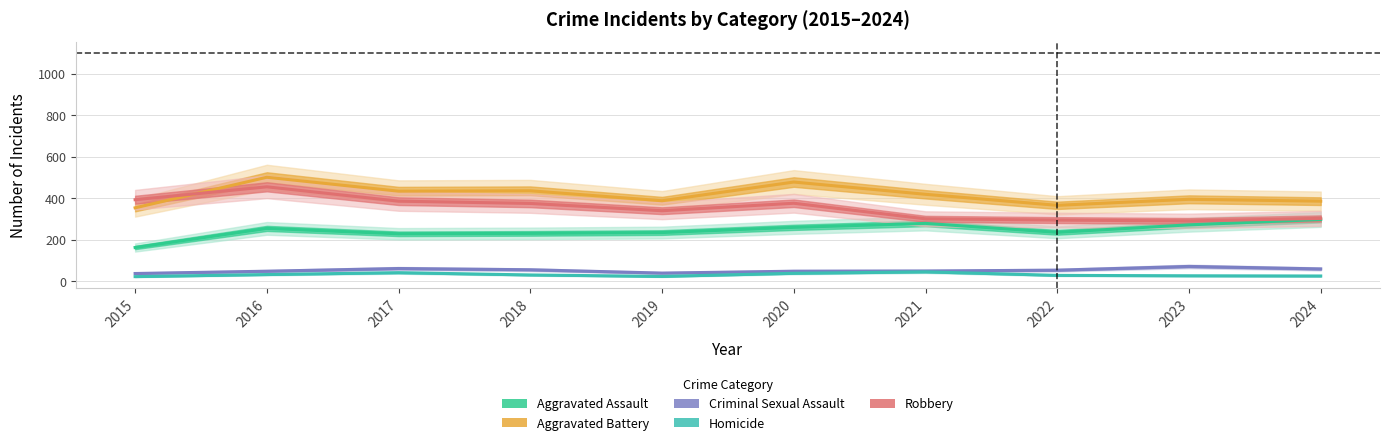

What is the value of the Robbery point at the 4th from the left?

375